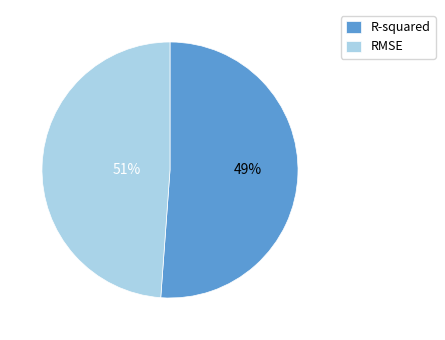

To the nearest percent, what is the combined percentage of RMSE and R-squared?

100%